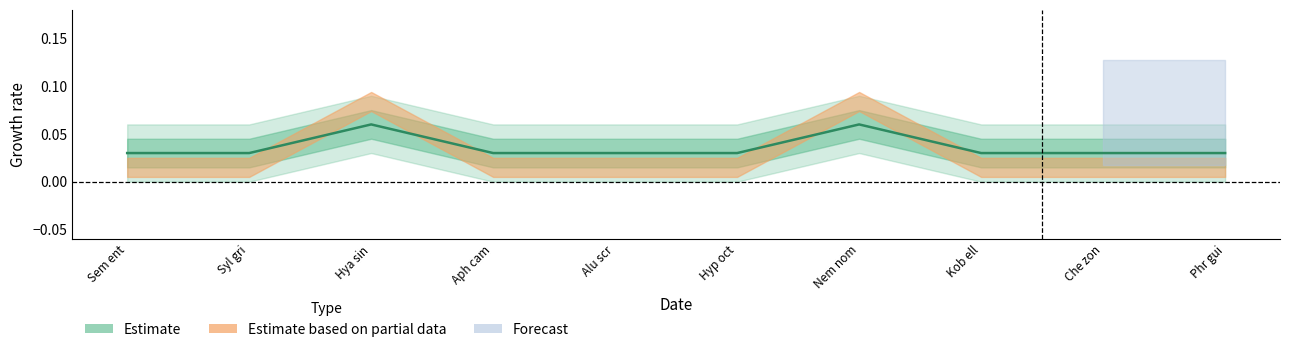

What position from the right is Kob ell?

3